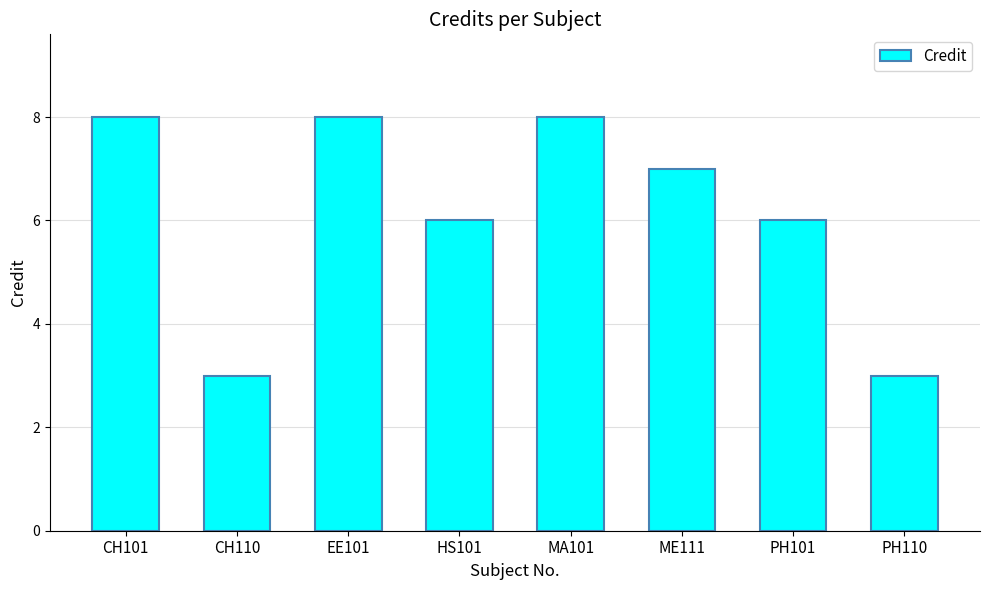

Approximately how many times larger is the value at MA101 compared to EE101?

1.0